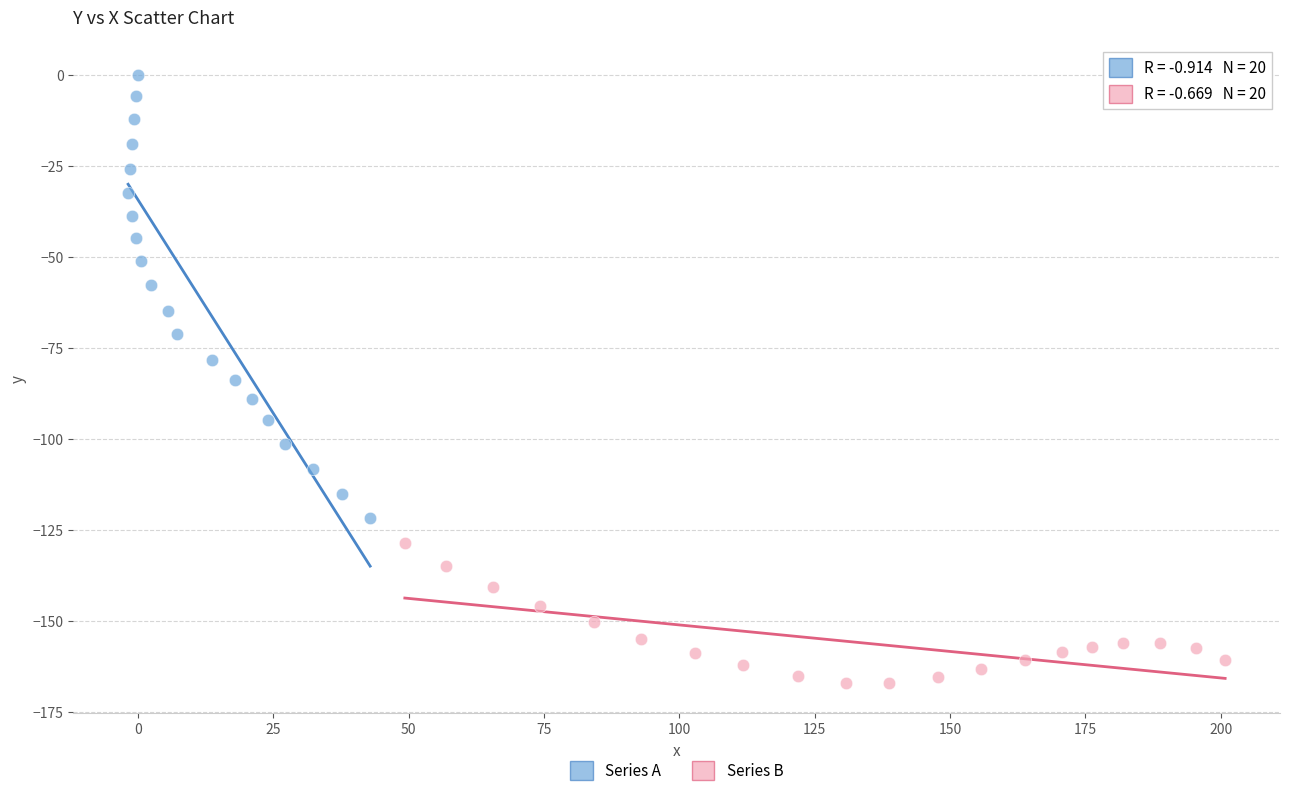

Which series reaches the minimum Y coordinate?

Series B